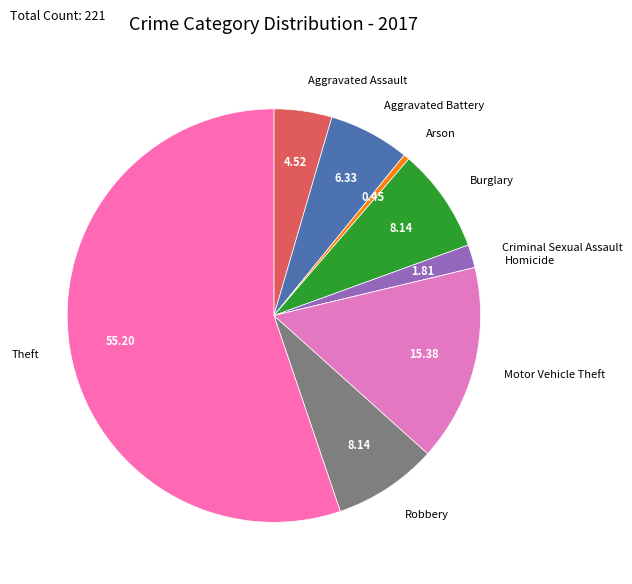

Which slice is the largest?

Theft